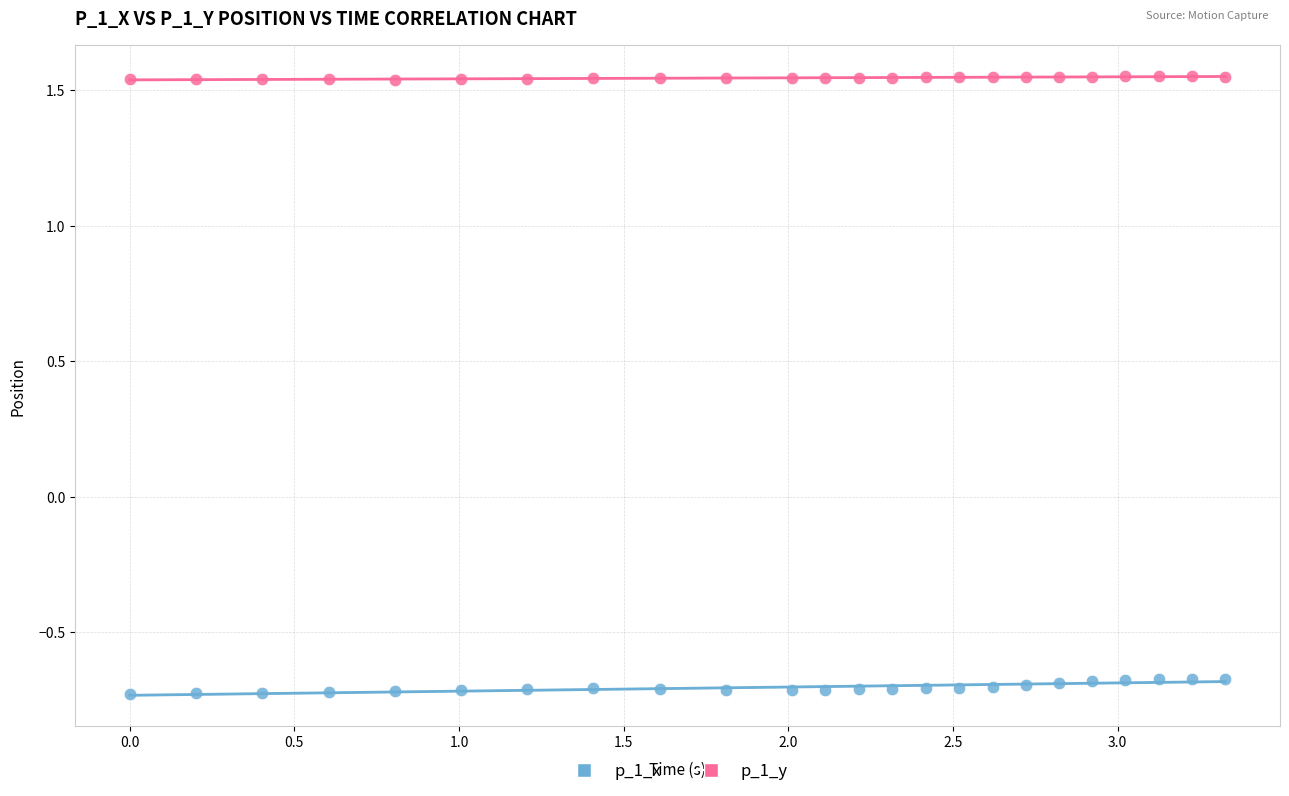

Across all data points, what is the range of X values (max minus min)?

3.3